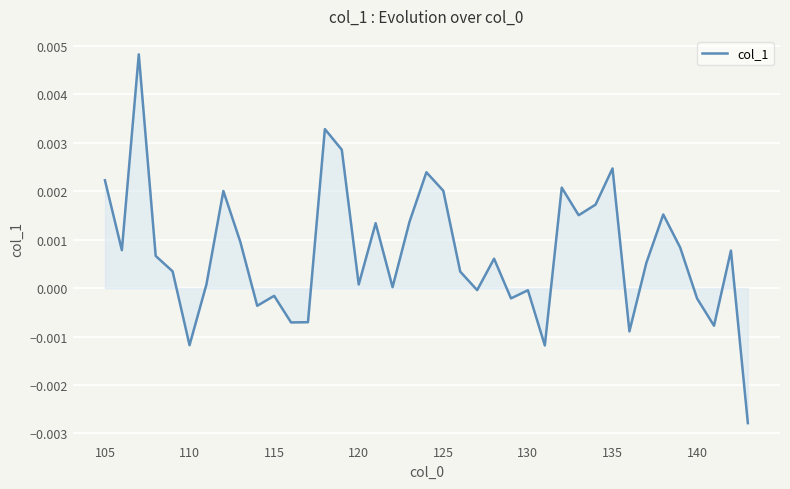

Does the chart have visible grid lines?

Yes